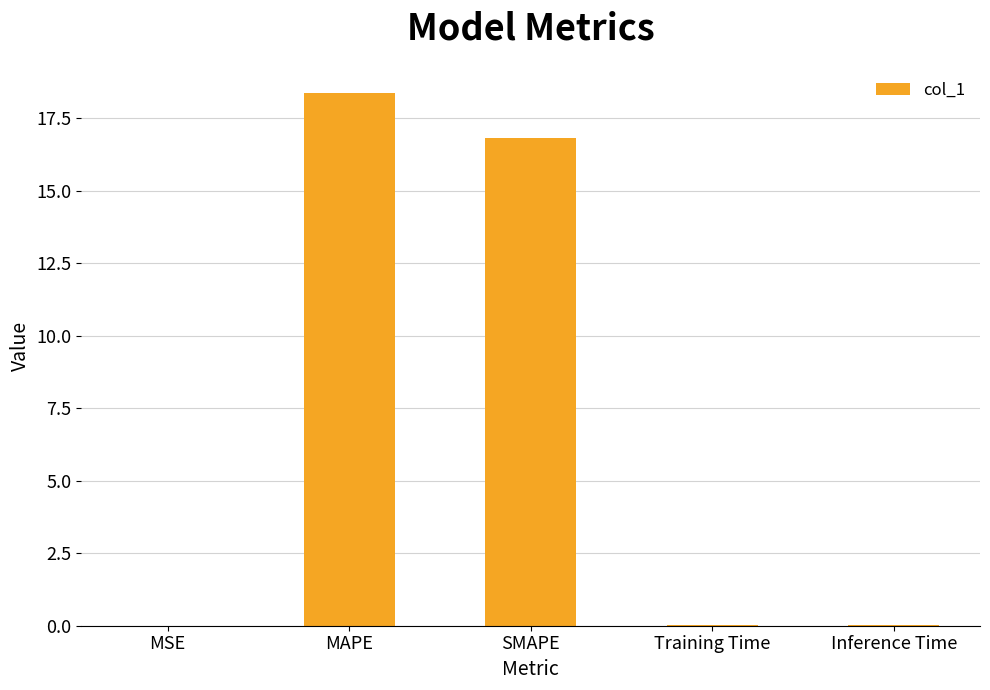

How many categories are shown in the chart?

5